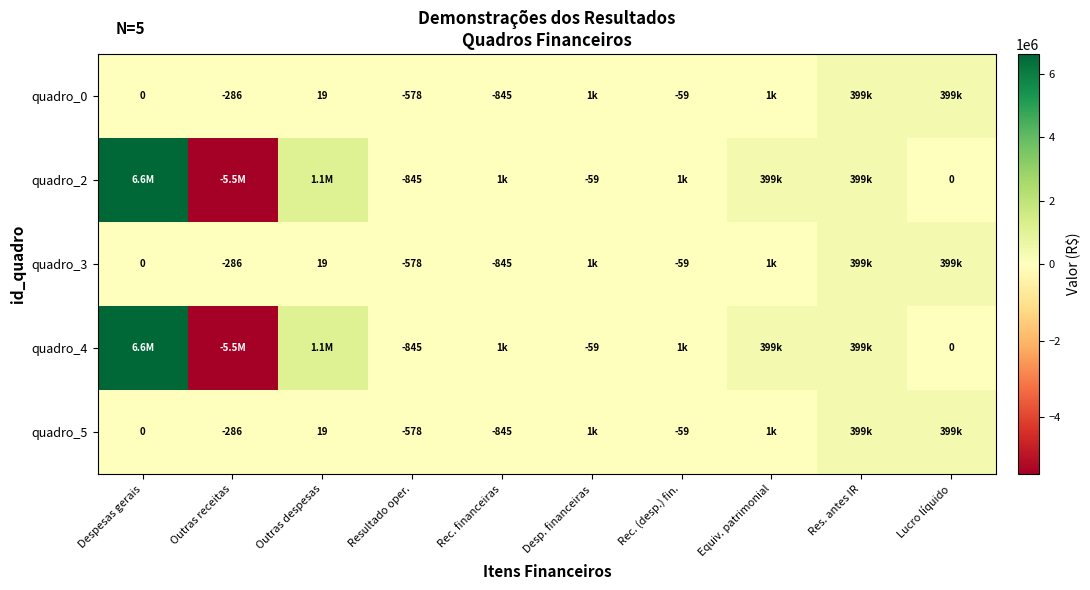

Is it true that quadro_5 equals -845 at Rec. financeiras?

True